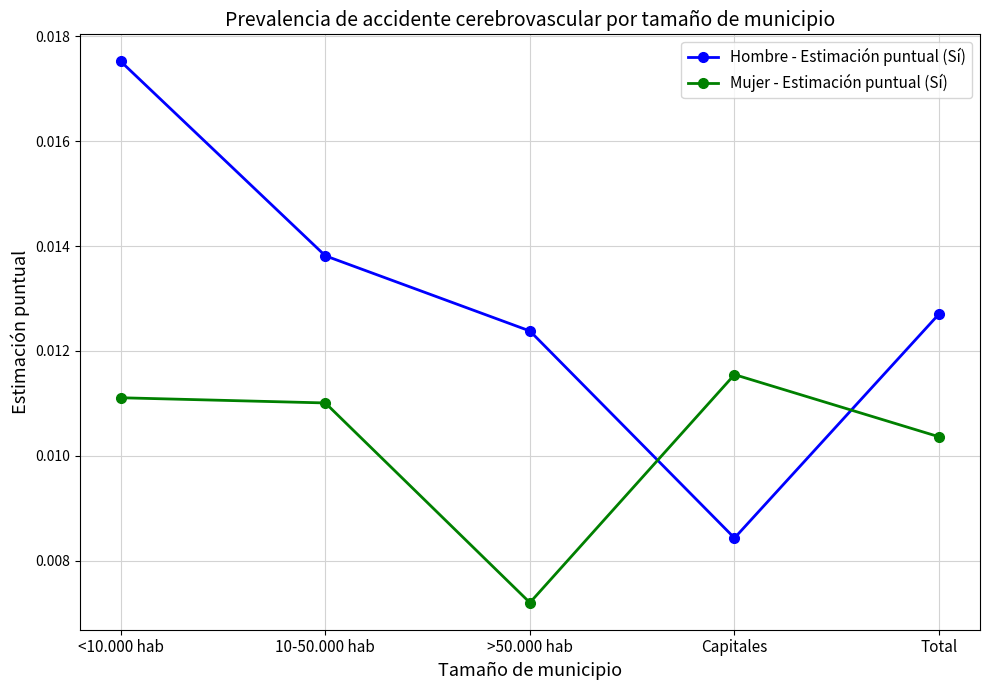

What position from the right is 10-50.000 hab?

4